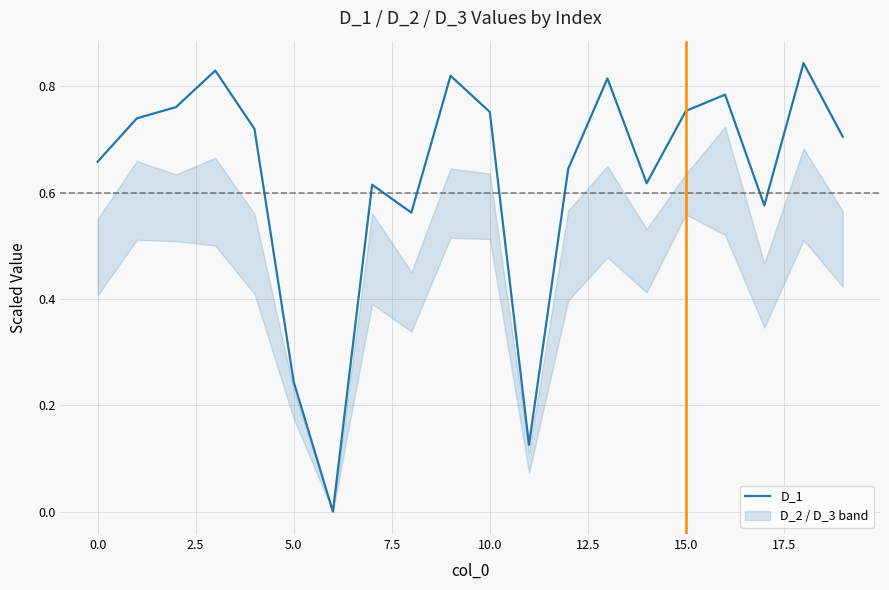

How many interior local valleys does the D_1 series have?

5